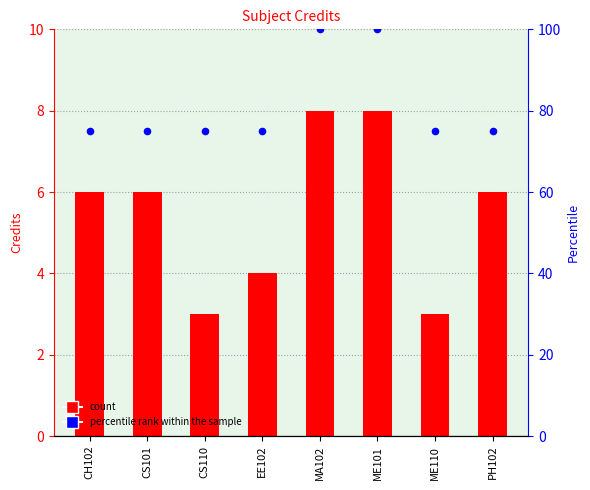

Is the value of Credit at ME101 greater than the value of percentile rank within the sample at ME101?

No